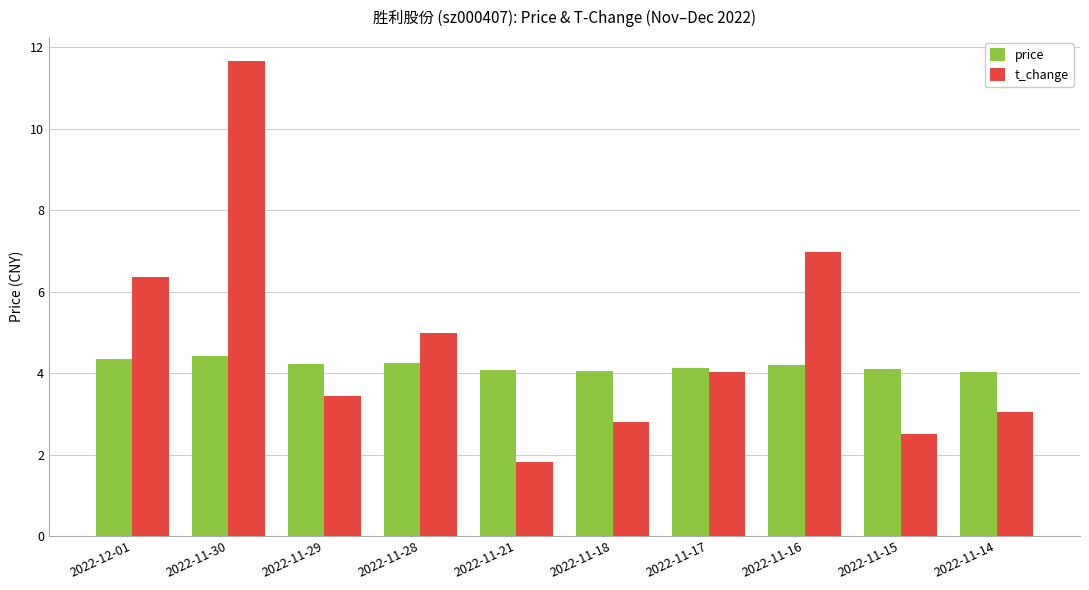

At which category is the sum across all series the highest?

2022-11-30